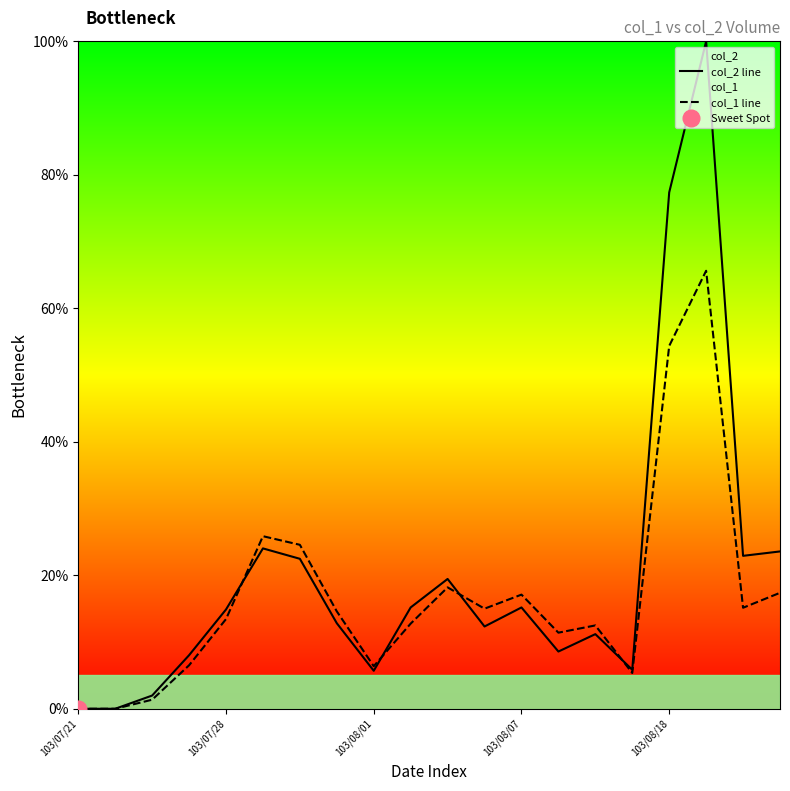

What position from the left is 9?

10